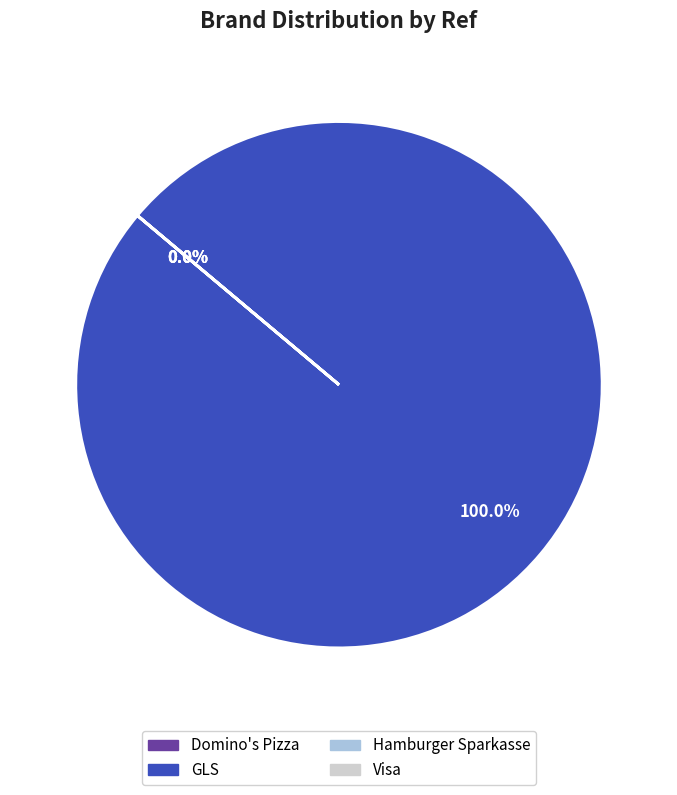

True or false: sparkasse_de accounts for 0% of the total.

True